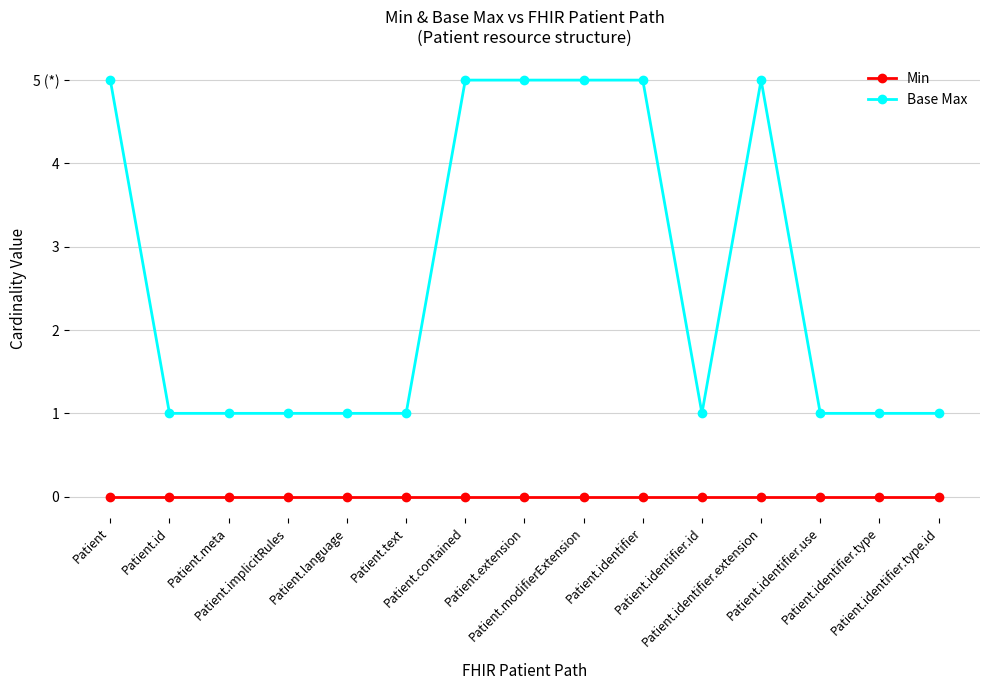

What are all the series names shown in the legend?

Min, Base Max